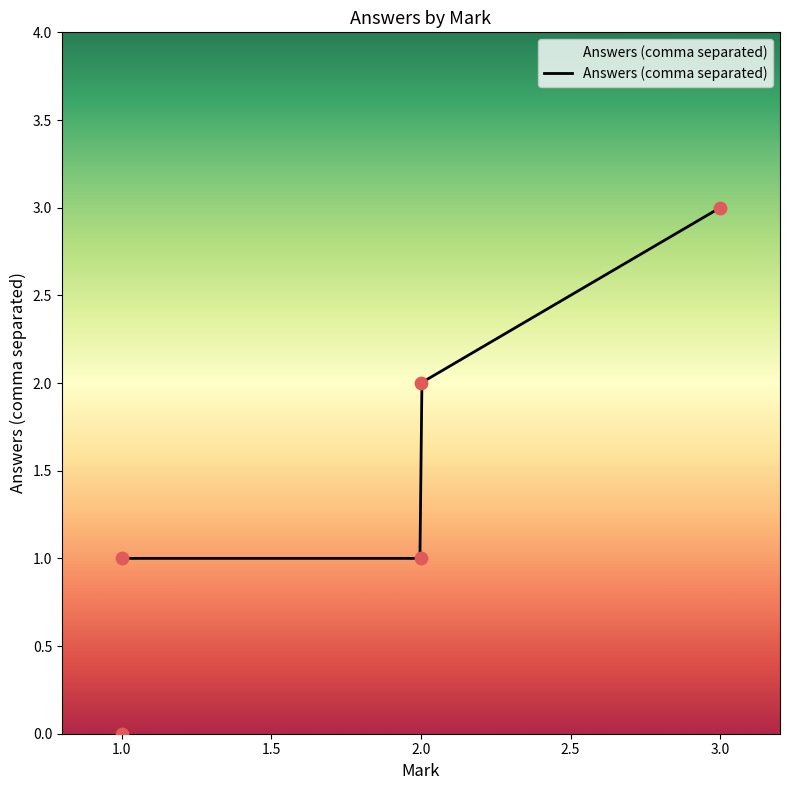

What is the ratio of the value at 3 to the value at 2?

1.5